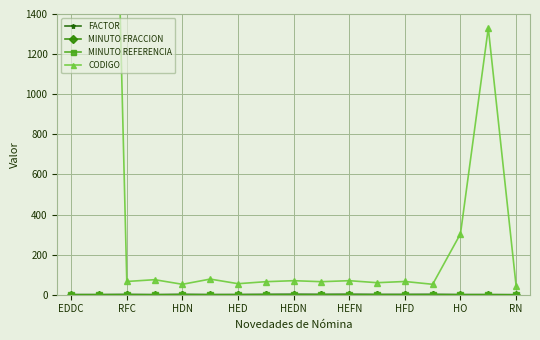

Reading left to right, extract all data points from this chart.

FACTOR: 1.0	1.0	1.8	0.8	2.1	1.0	1.2	2.0	2.5	2.0	2.5	1.8	1.8	2.1	1.0	1.0	0.3
MINUTO FRACCION: 0.0	0.0	0.0	0.0	0.0	0.0	0.0	0.0	0.0	0.0	0.0	0.0	0.0	0.0	0.0	0.0	0.0
MINUTO REFERENCIA: 0.0	0.0	0.0	0.0	0.0	0.0	0.0	0.0	0.0	0.0	0.0	0.0	0.0	0.0	0.0	0.0	0.0
CODIGO: 5669.0	5670.0	66.0	75.0	52.0	78.0	55.0	65.0	70.0	65.0	70.0	60.0	66.0	52.0	304.0	1330.0	45.0